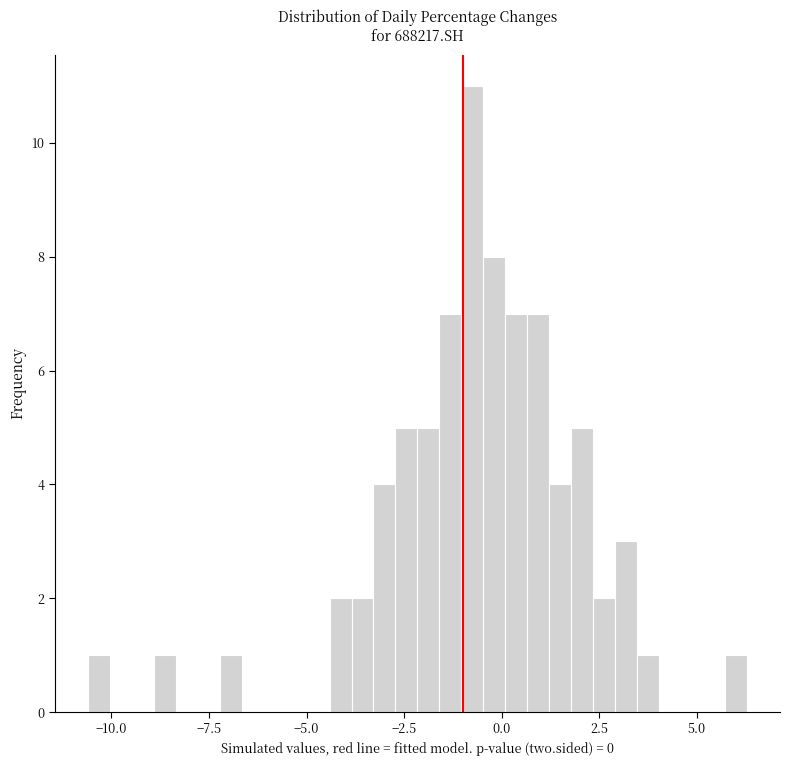

Read against the x-axis, roughly where is the centre of the tallest bar?

-0.5